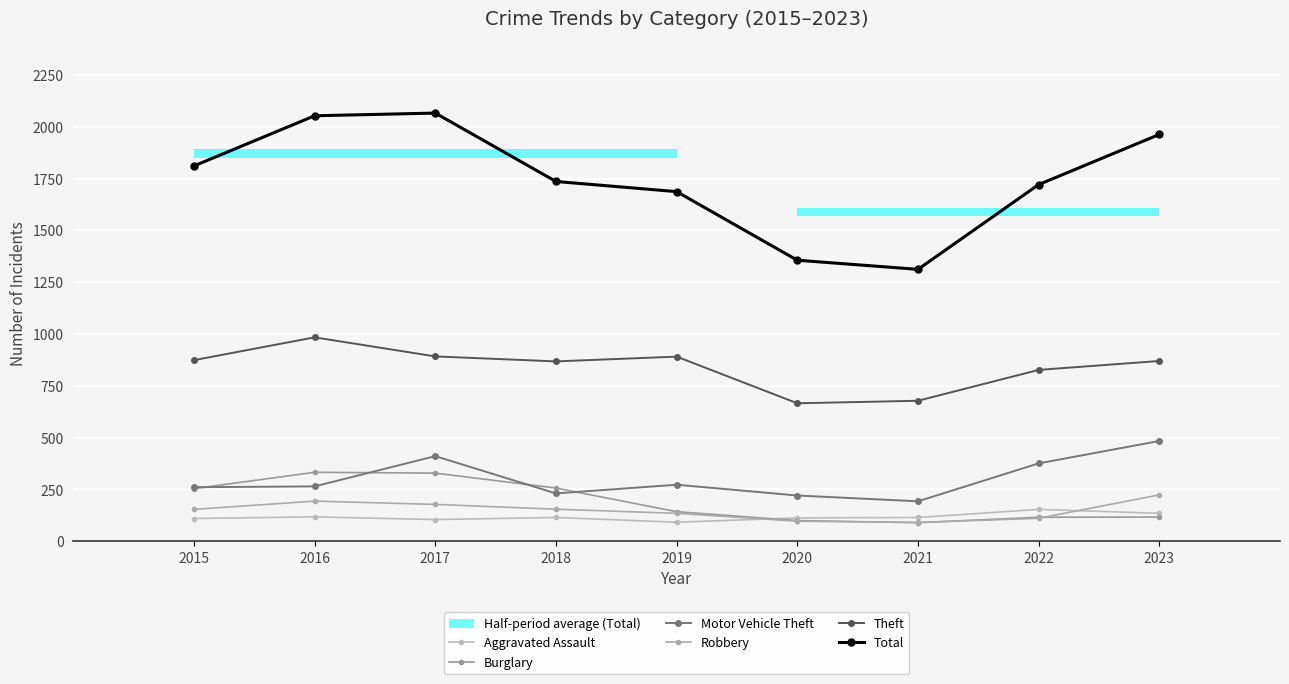

What is the average value of the Motor Vehicle Theft series?

302